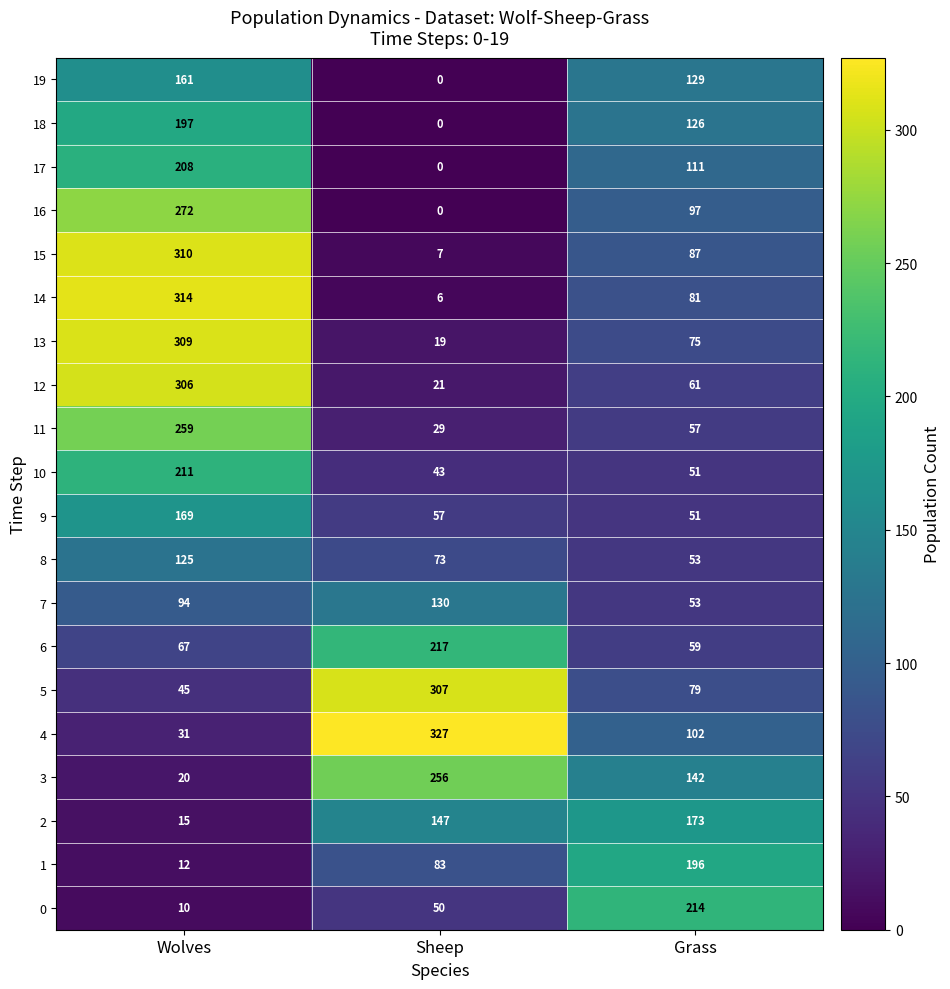

Which label corresponds to the largest value in the chart?

Sheep